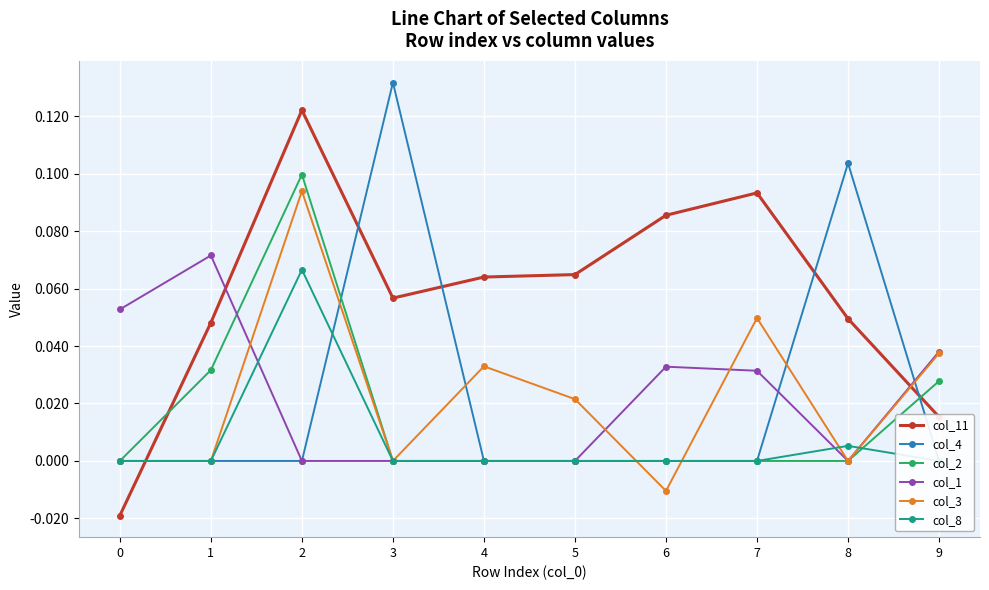

True or false: col_2 and col_11 cross at least once.

True